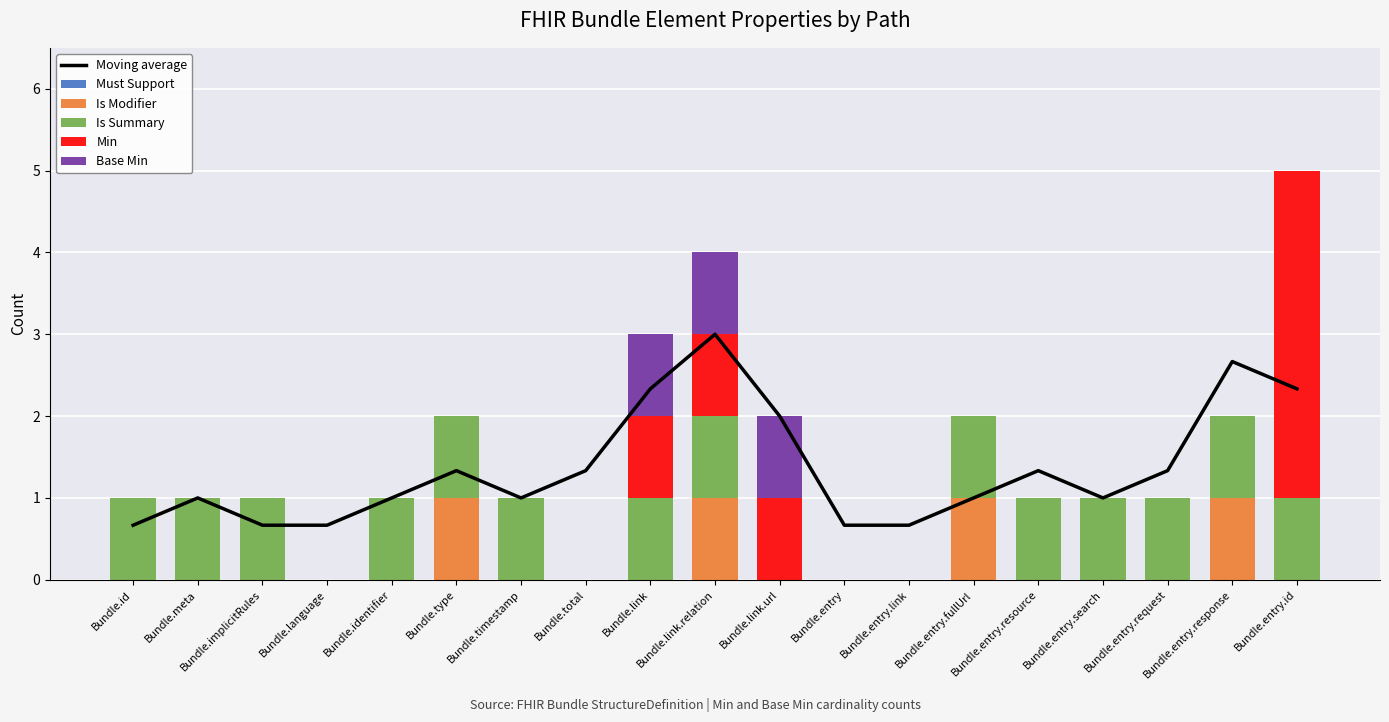

What are all the series names shown in the legend?

Moving average, Must Support, Is Modifier, Is Summary, Min, Base Min